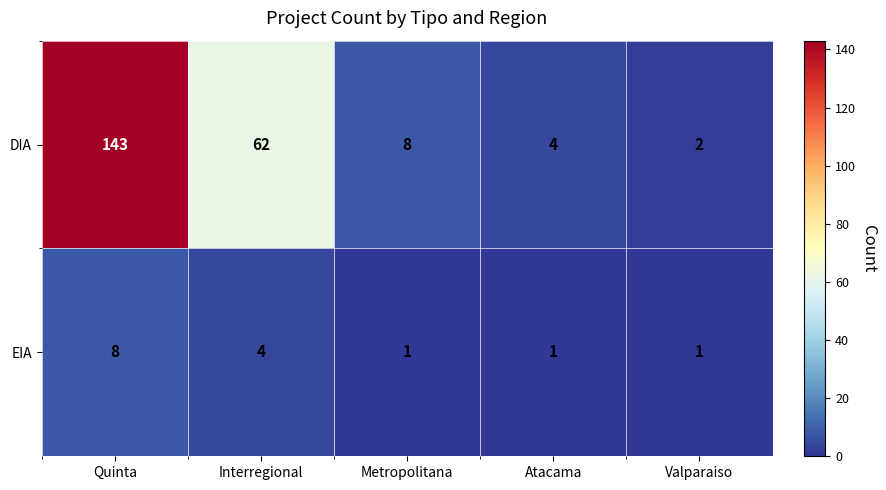

Which series has the largest range (max minus min)?

DIA